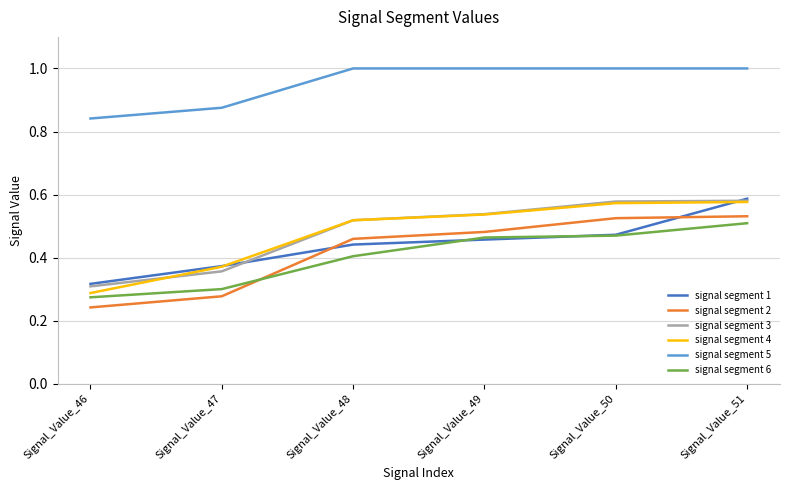

At how many categories does at least one series exceed 0?

6